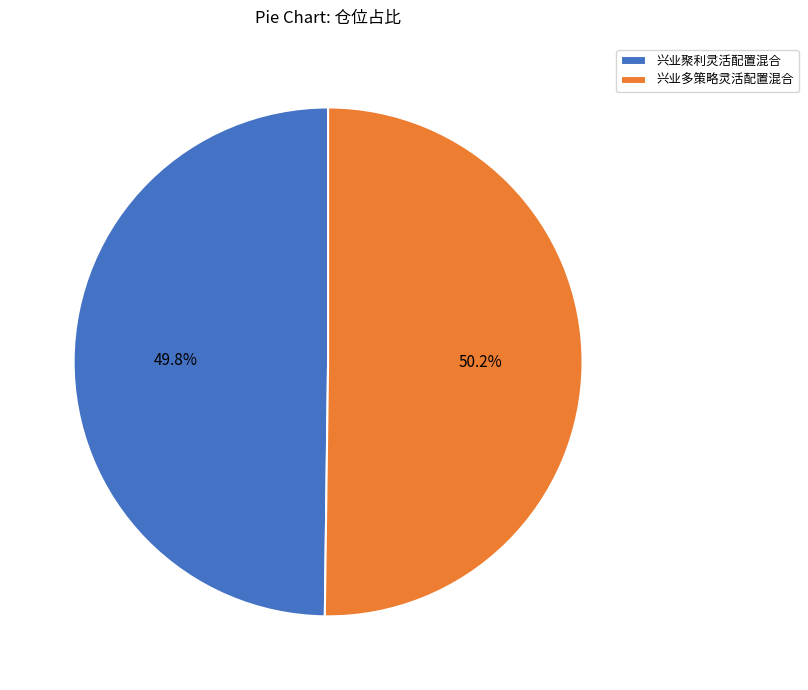

To the nearest percent, what percentage of the pie is 兴业多策略灵活配置混合?

50%